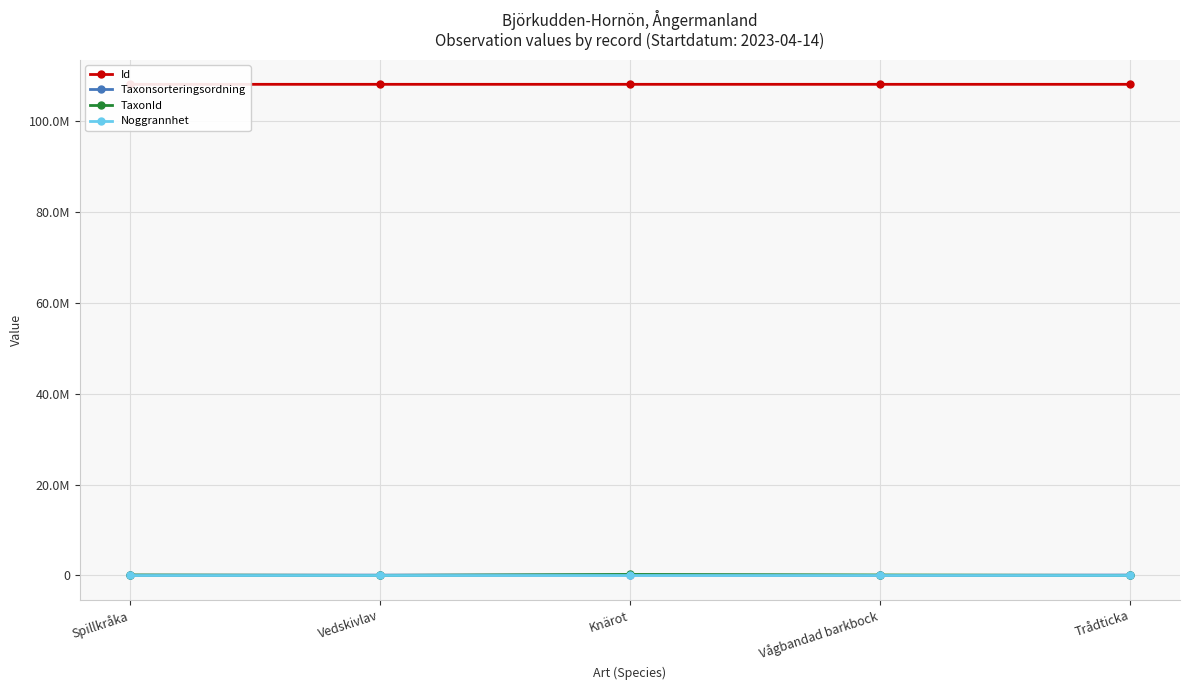

List the labels in order of Taxonsorteringsordning value, smallest first.

Vågbandad barkbock, Spillkråka, Vedskivlav, Trådticka, Knärot